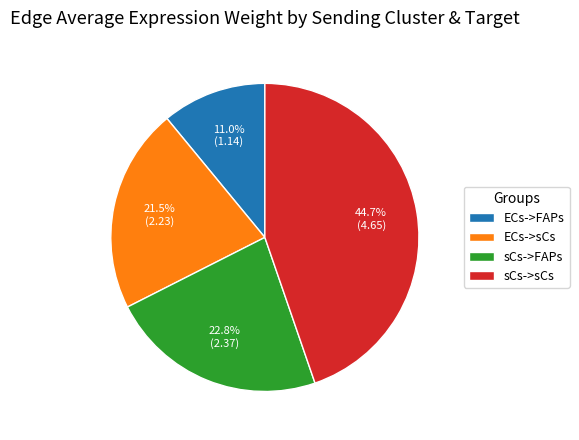

Which category has the smallest portion of the pie?

ECs->FAPs